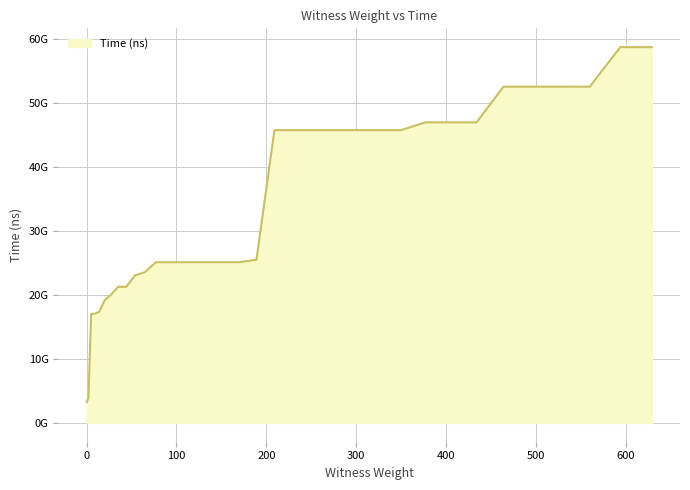

List the labels in order of value, largest first.

629, 594, 560, 527, 495, 464, 434, 405, 377, 350, 324, 299, 275, 252, 230, 209, 189, 170, 152, 135, 119, 104, 90, 77, 65, 54, 44, 35, 27, 20, 14, 9, 5, 2, 0